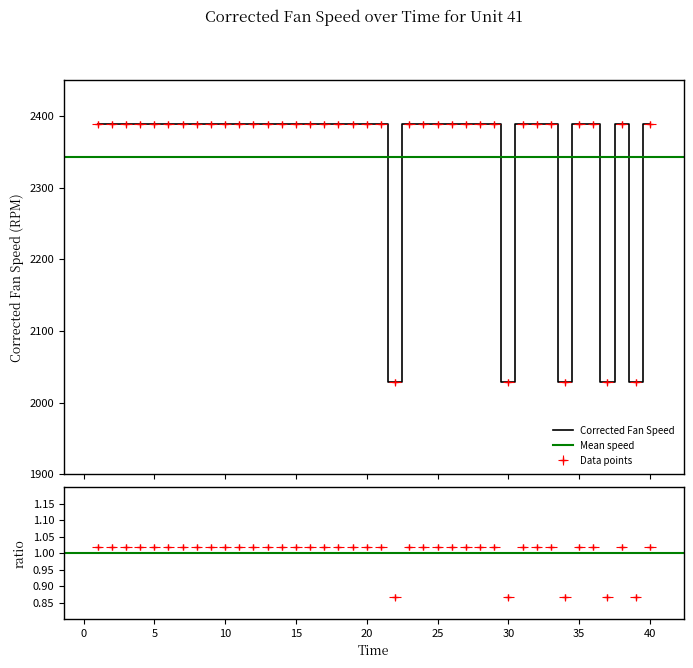

What is the sum of the values at 9 and 35?

4776.3